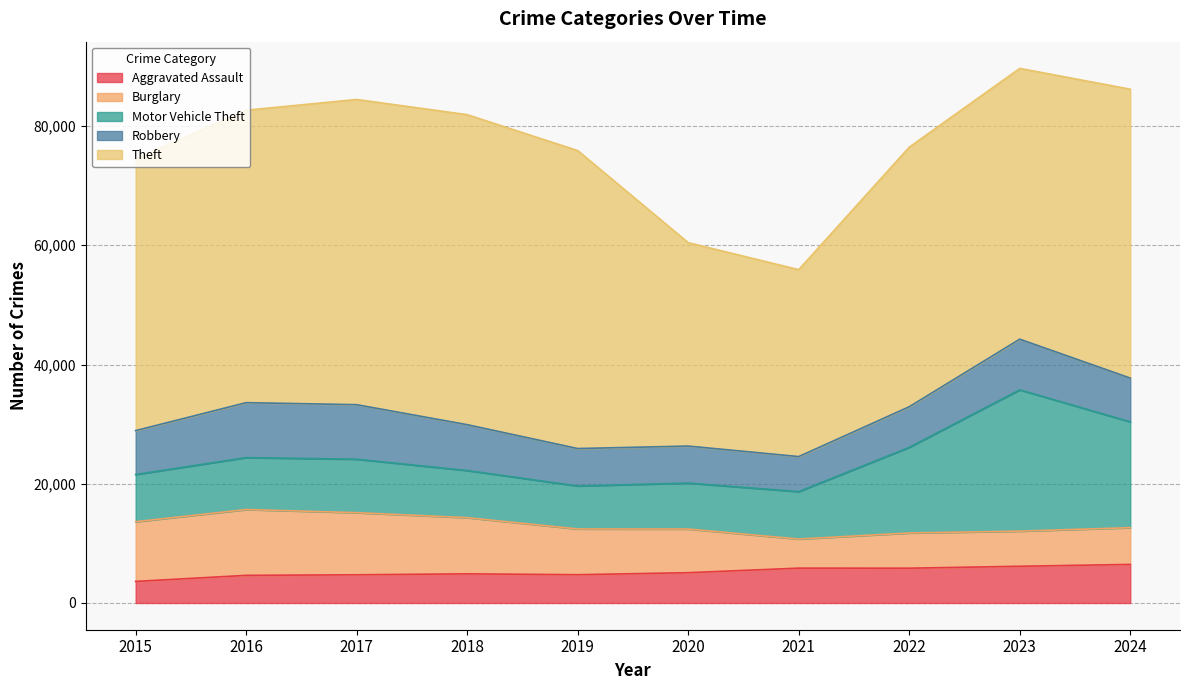

What is the difference between the second highest and second lowest values in the Aggravated Assault series?

1524